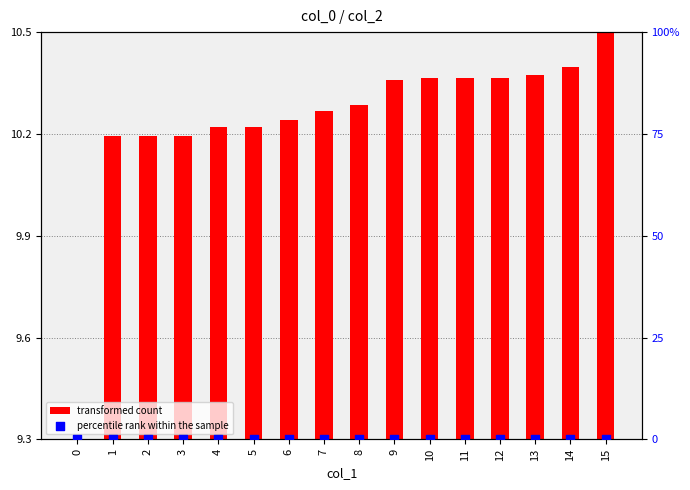

Is the value of percentile rank within the sample at 4 greater than the value of transformed count at 6?

No